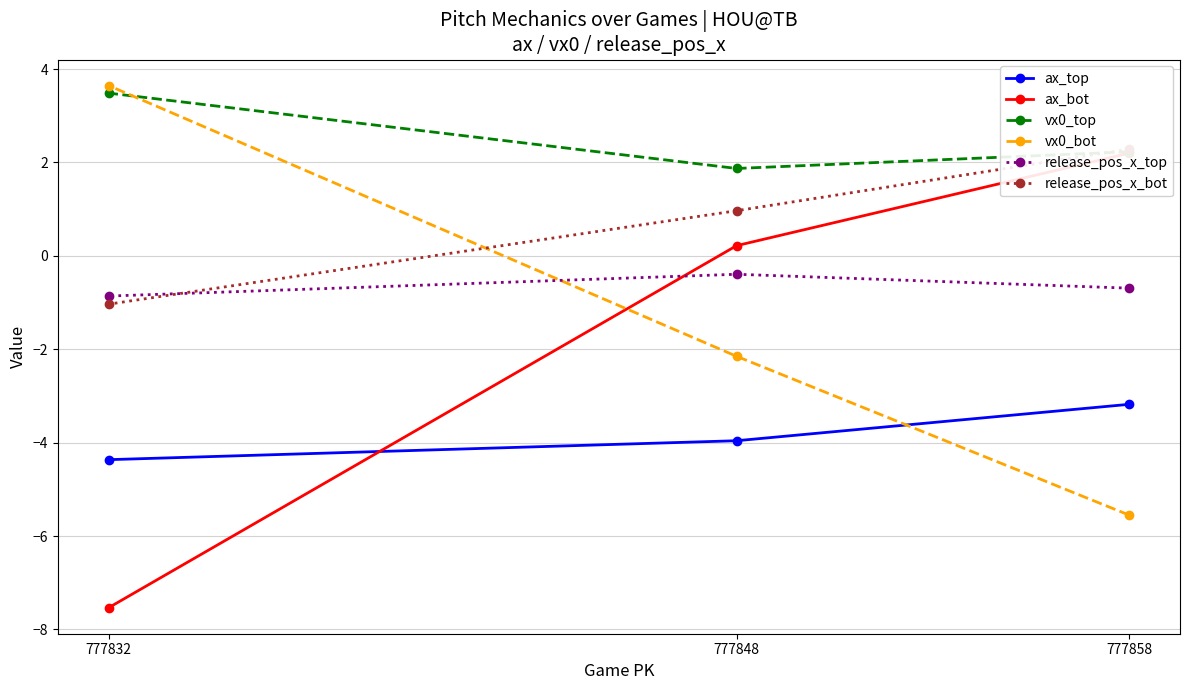

What is the difference between the maximum and minimum values in the vx0_top series?

1.6